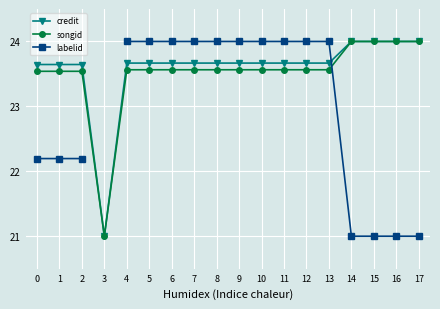

At which label does songid reach its peak?

14